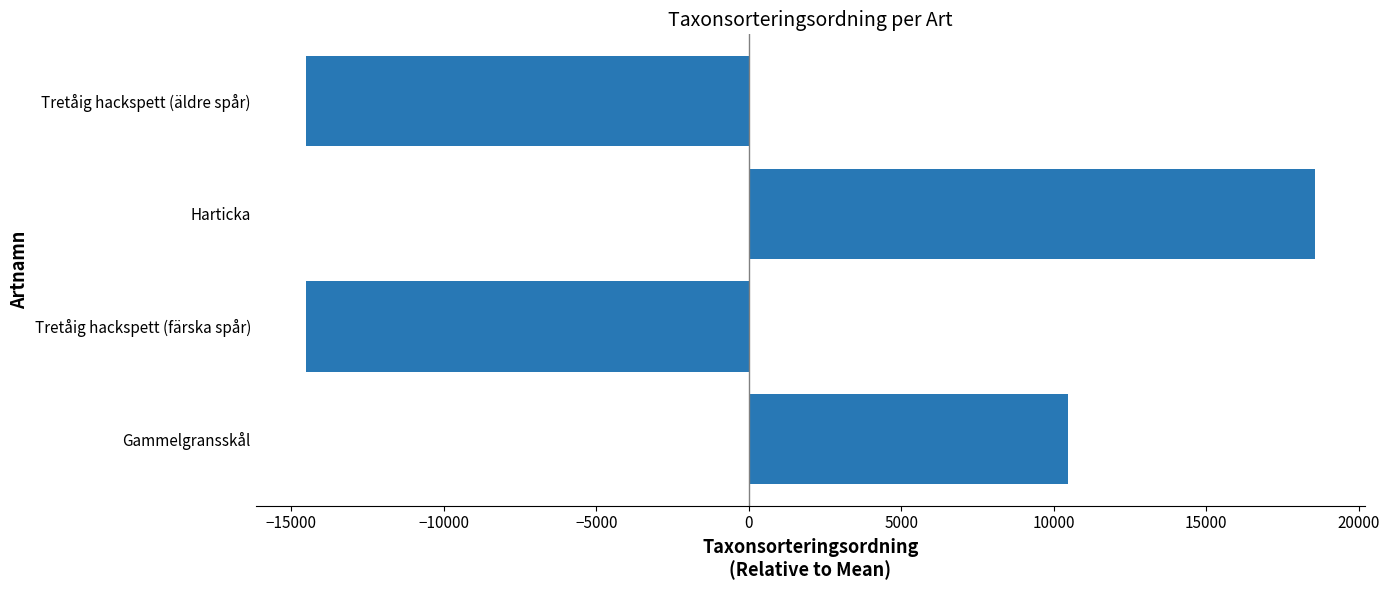

Where is the data nearest to the value 2020?

Gammelgransskål